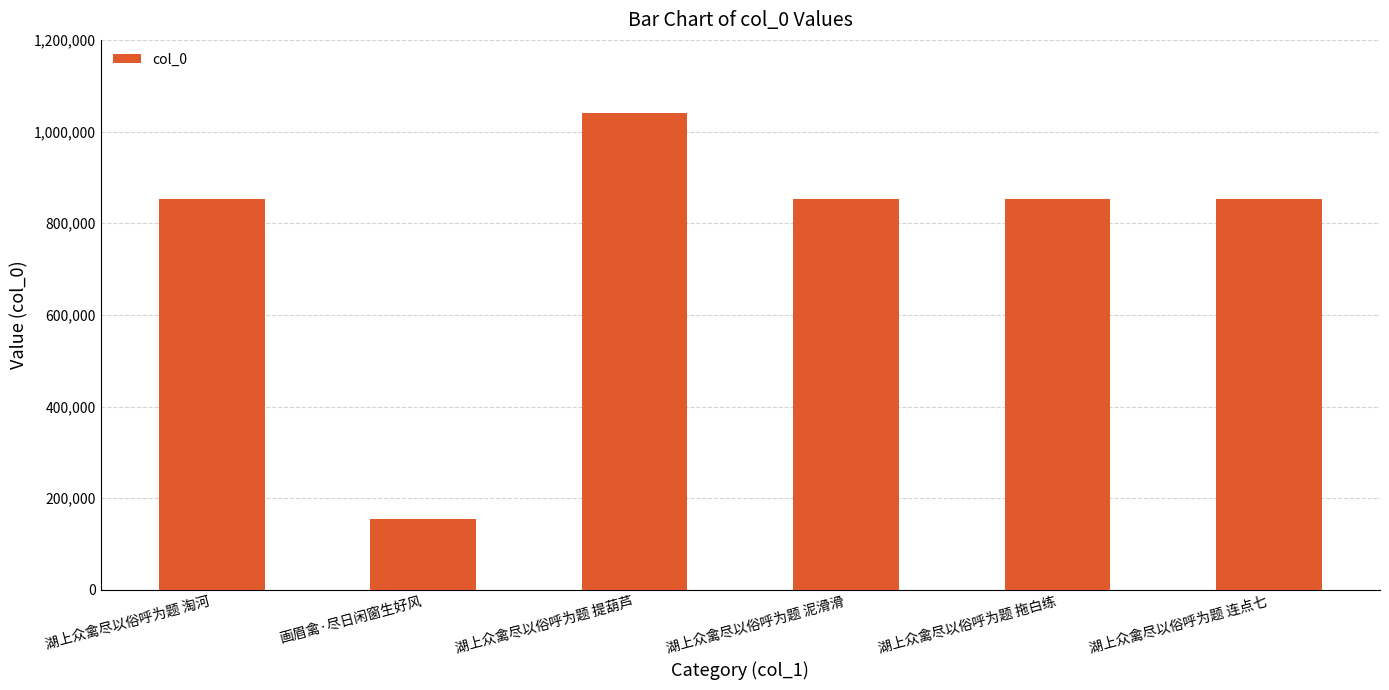

What is the change in value from 湖上众禽尽以俗呼为题 提葫芦 to 湖上众禽尽以俗呼为题 泥滑滑?

-188887